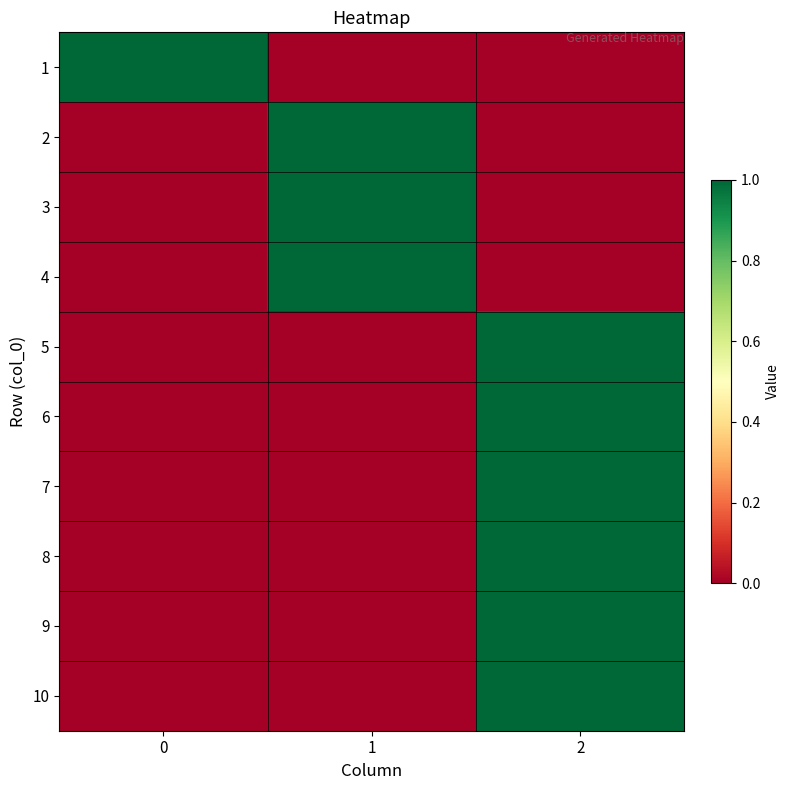

Which series has the largest range (max minus min)?

1